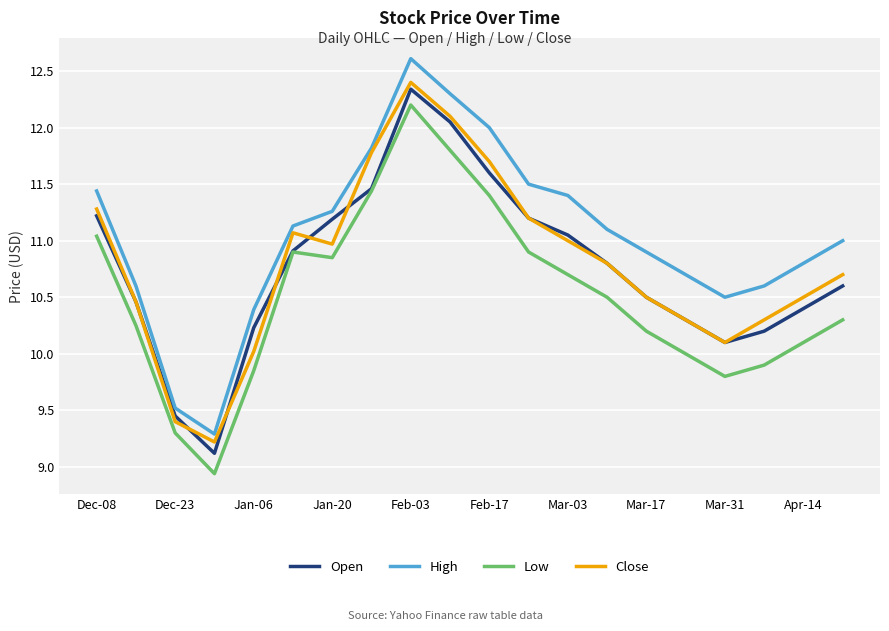

Which series has the largest range (max minus min)?

High